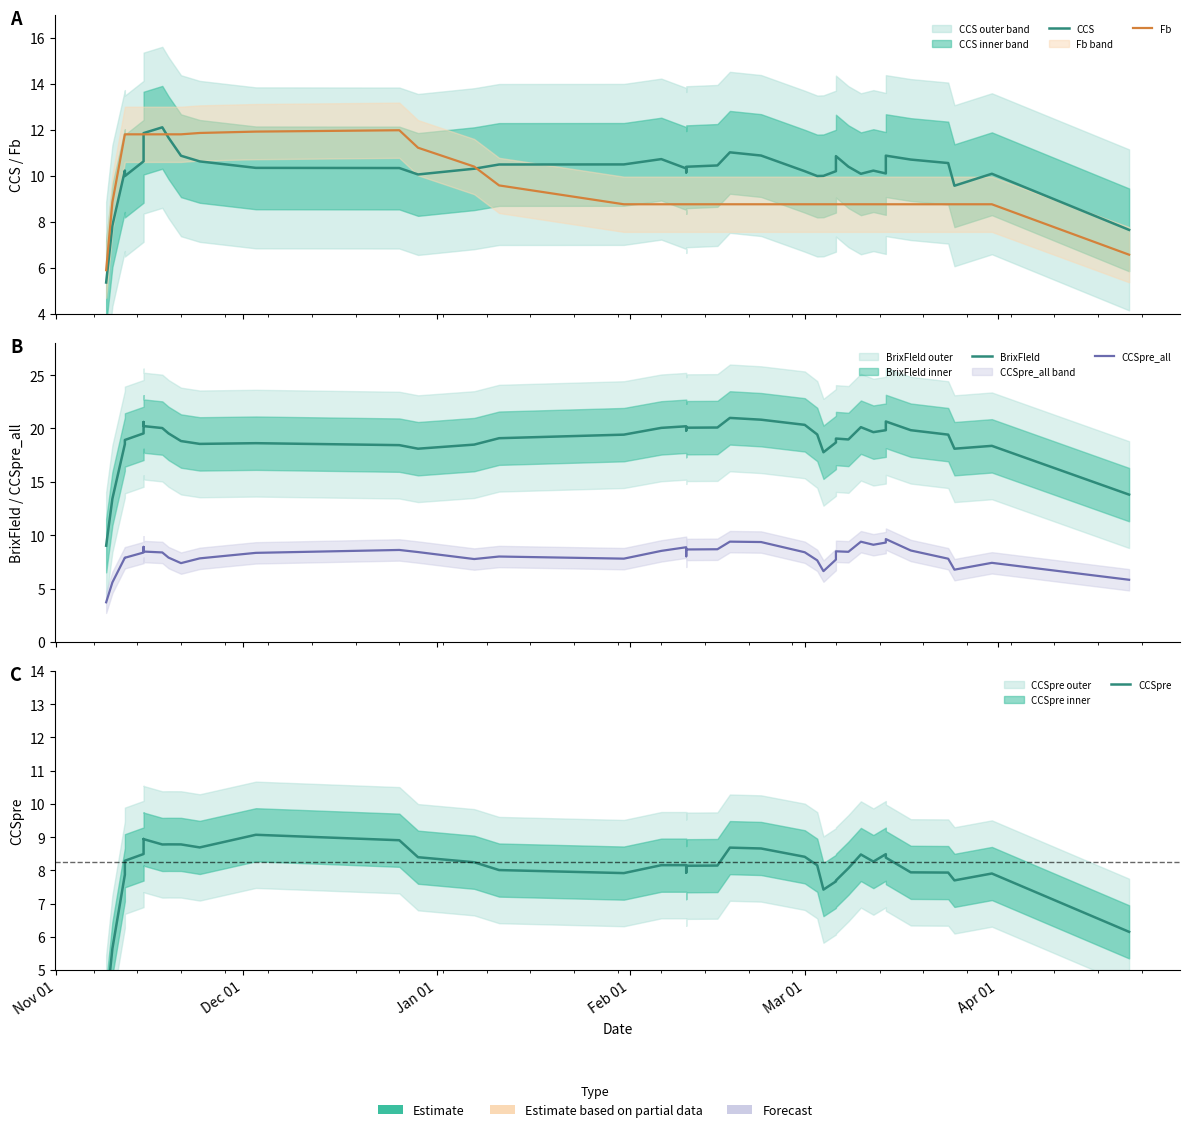

How many series are shown in this chart?

5